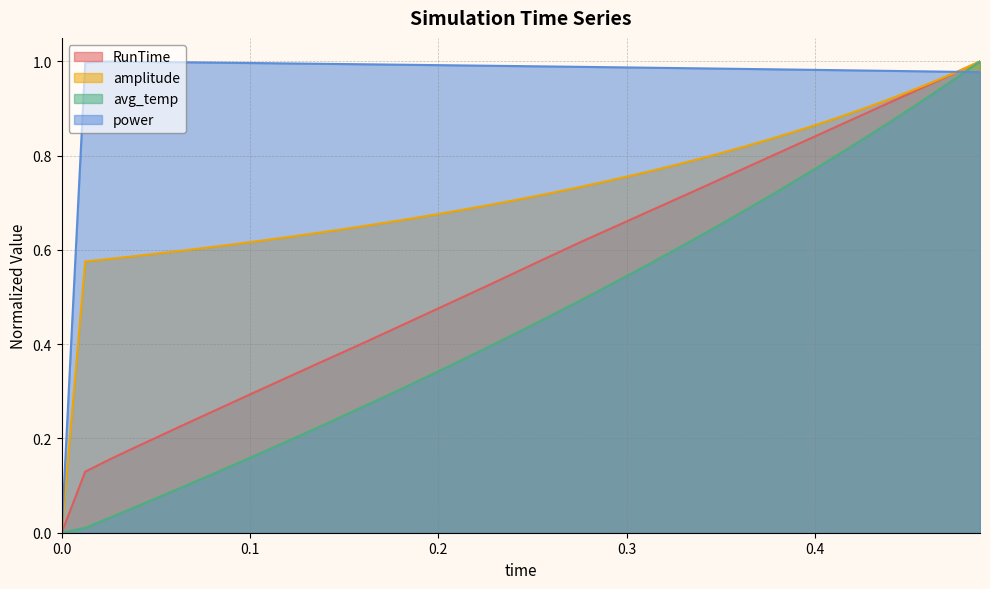

At how many categories does at least one series exceed 0?

39